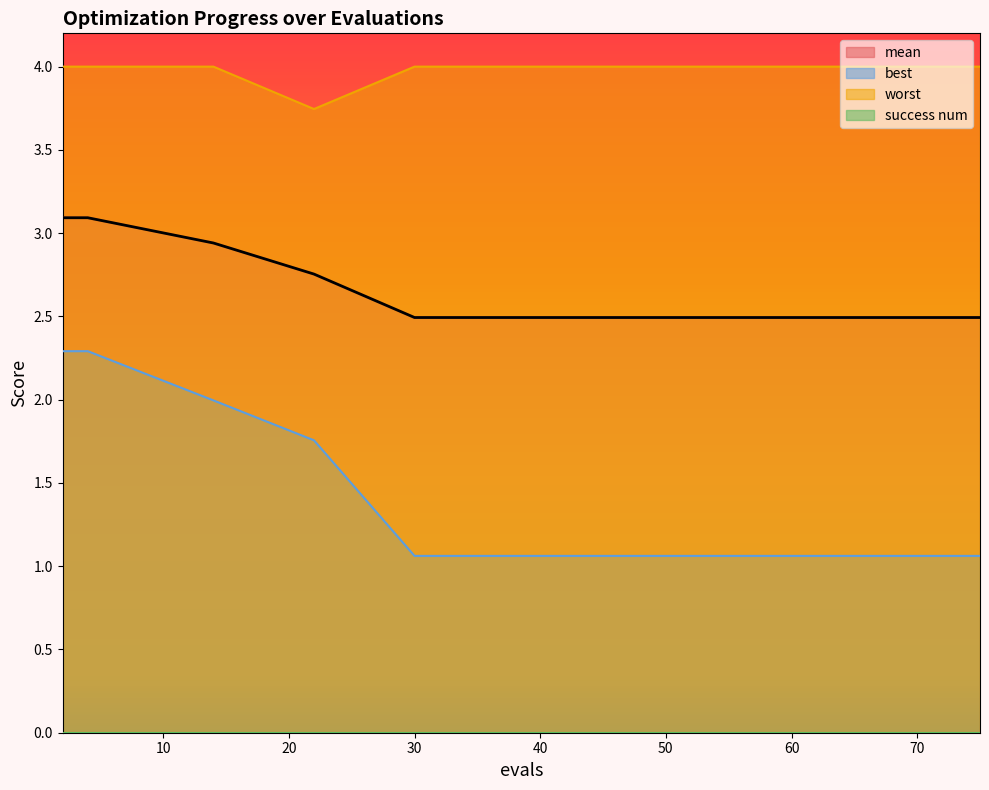

What is the total value across all series at 2?

9.4